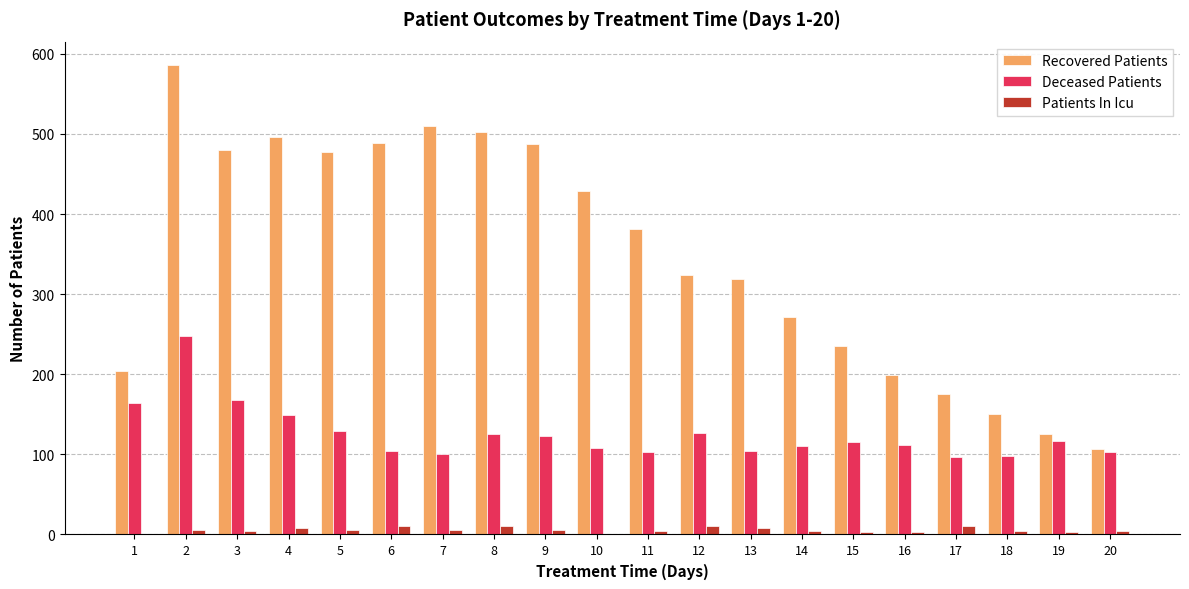

The Recovered Patients series shows 261 at 18. True or false?

False